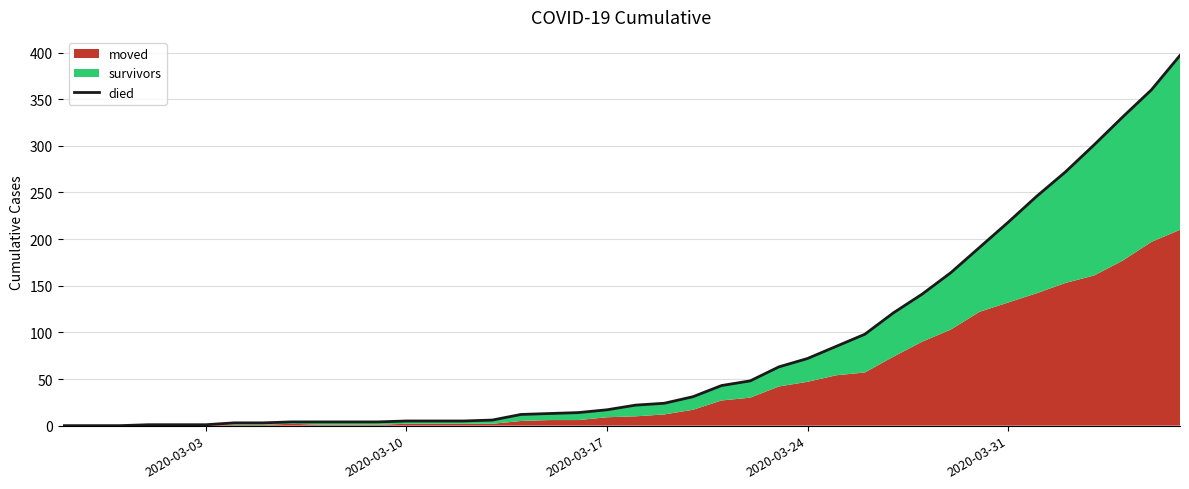

Which label corresponds to the smallest value in the chart?

2020-03-03